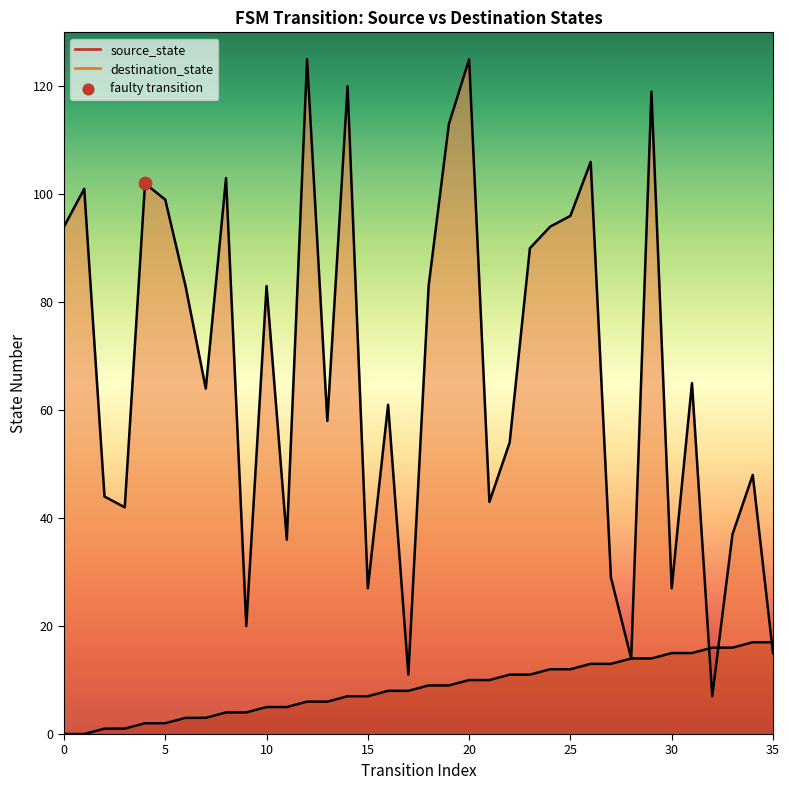

Which series reaches the maximum Y coordinate?

destination_state